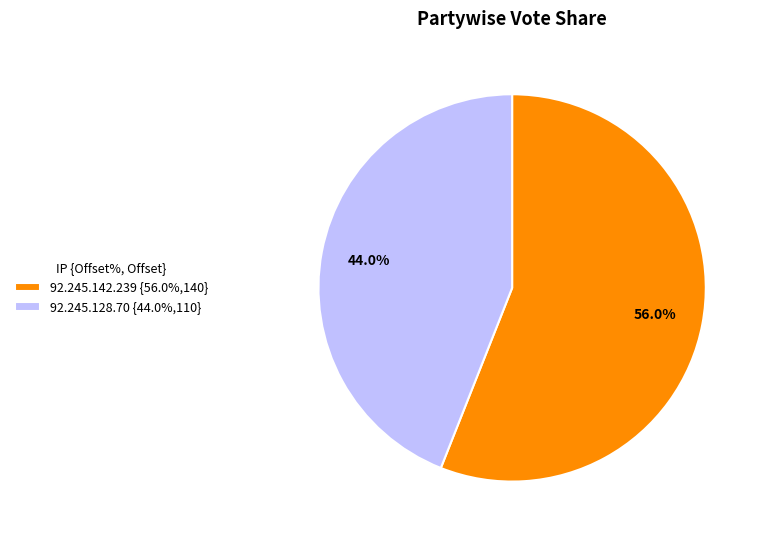

To the nearest percent, what is the average slice percentage?

50%